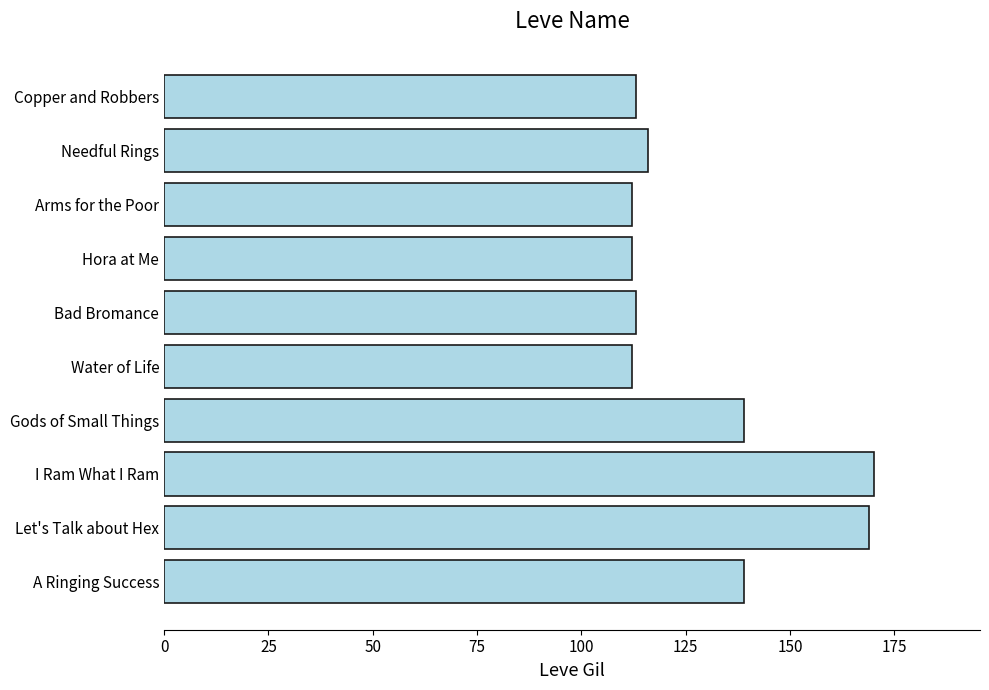

Approximately how many times larger is the value at I Ram What I Ram compared to Water of Life?

1.5